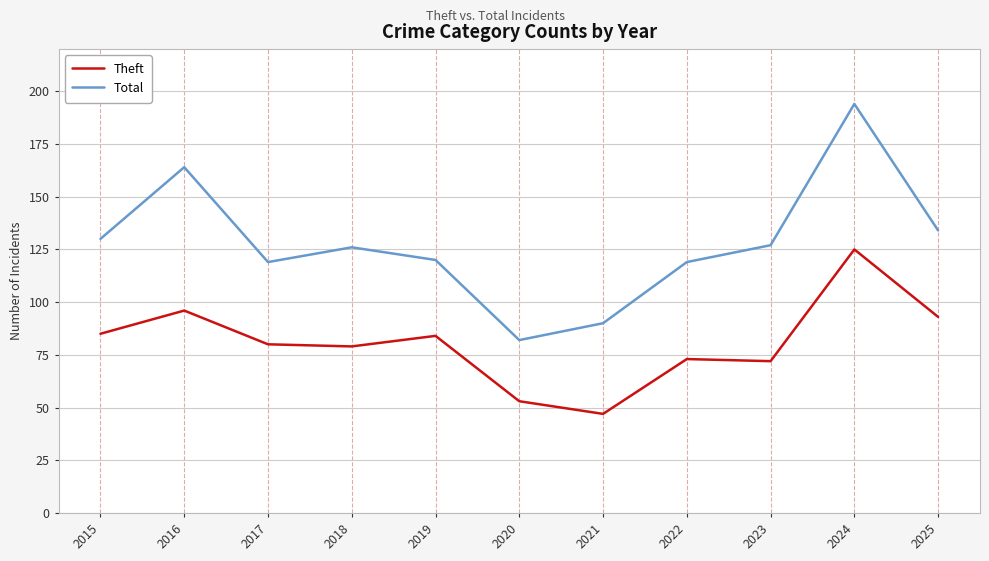

Which series has the largest total across all categories?

Total